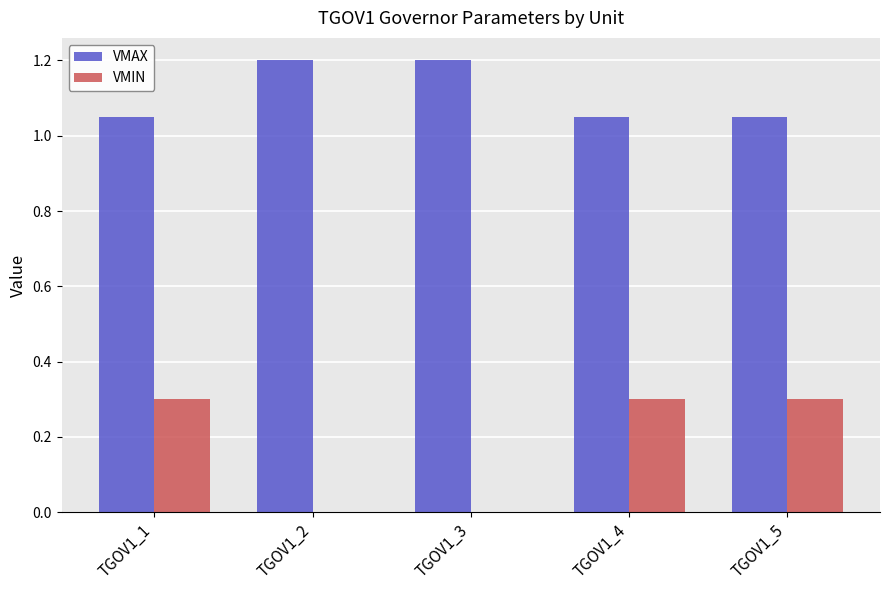

True or false: VMIN has a value of 0.0 at TGOV1_2.

True